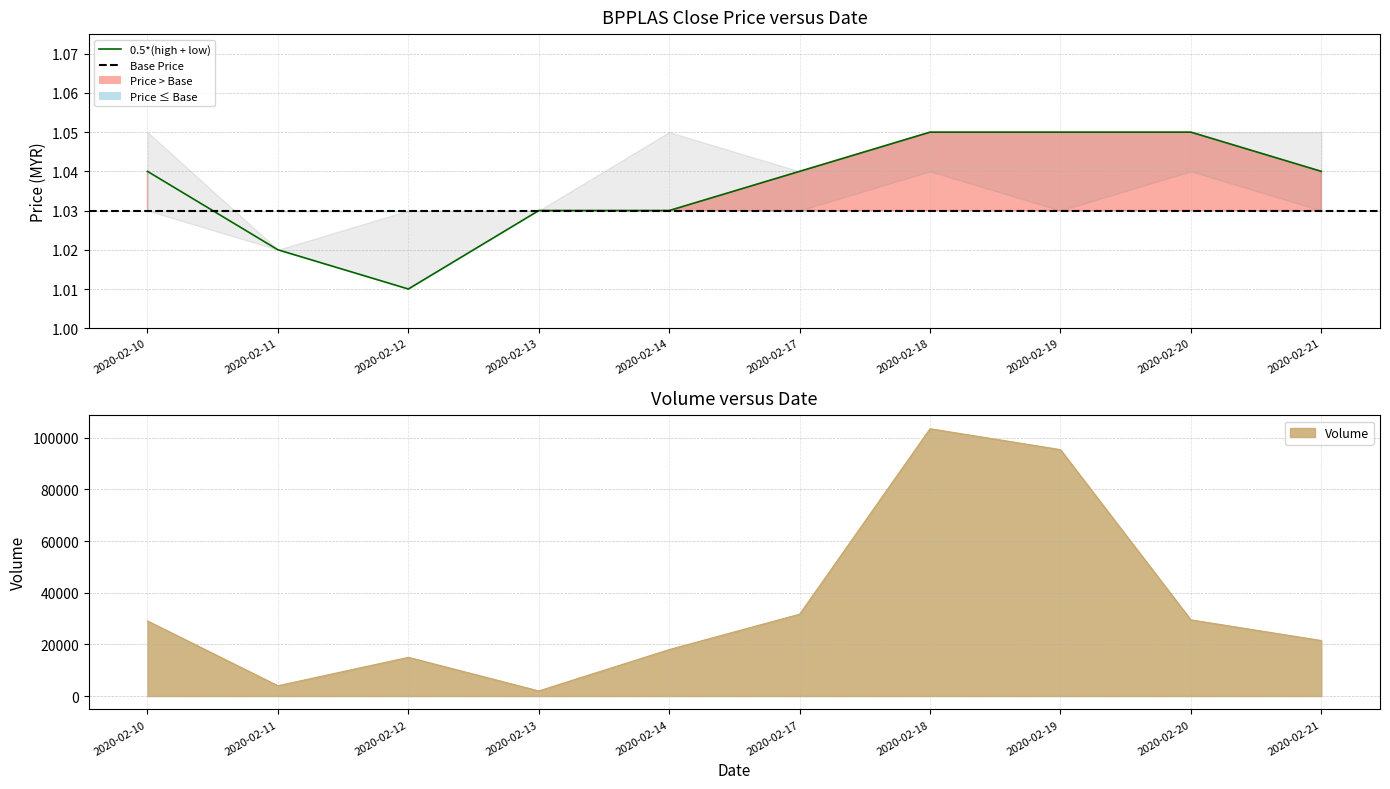

Does the chart display data point markers on the line(s)?

No